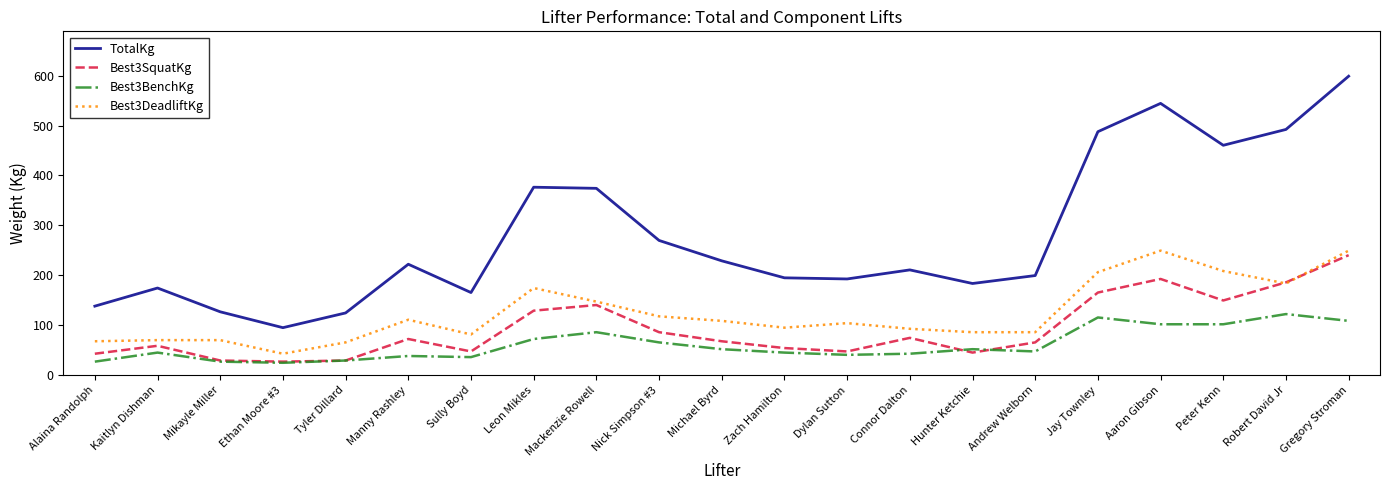

What is the spread (max minus min) of values at Mackenzie Rowell?

288.0